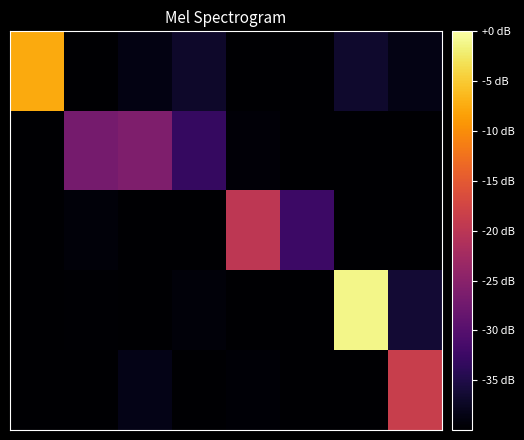

What is the minimum value shown in the chart?

-43.9